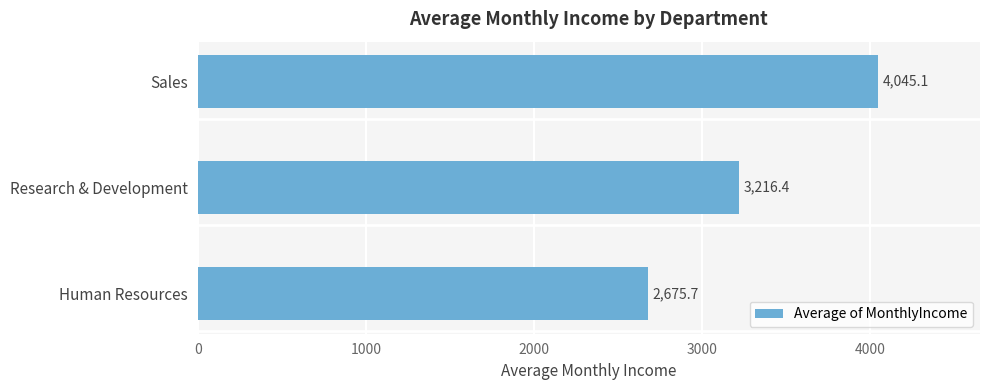

What is the change in value from Research & Development to Sales?

+828.7